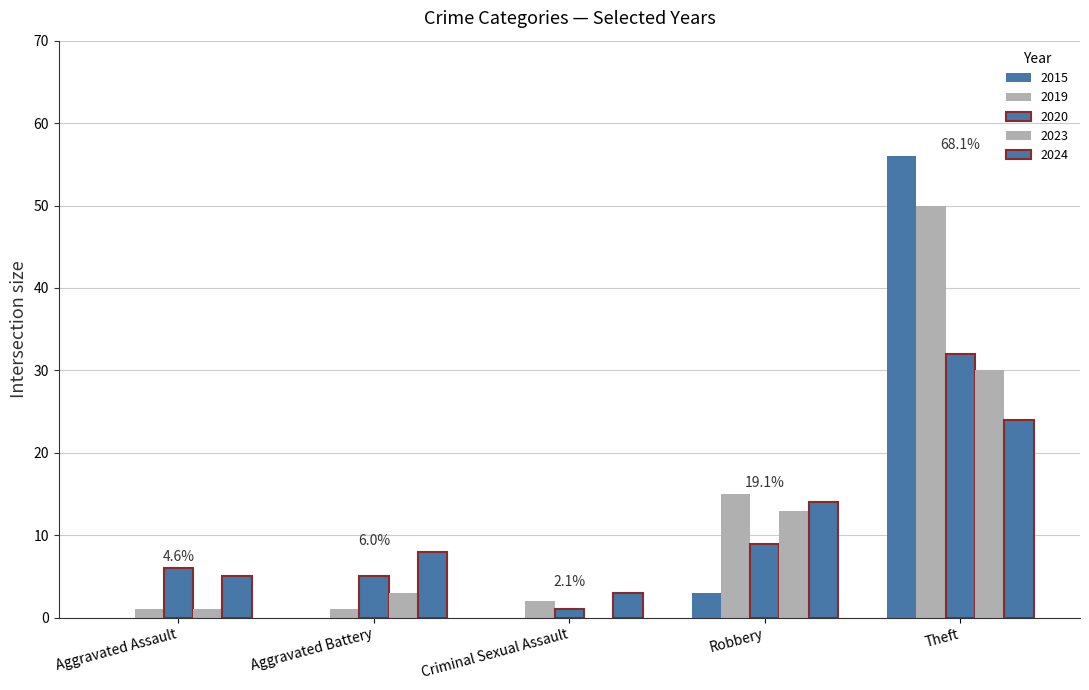

How many categories are shown in the chart?

5